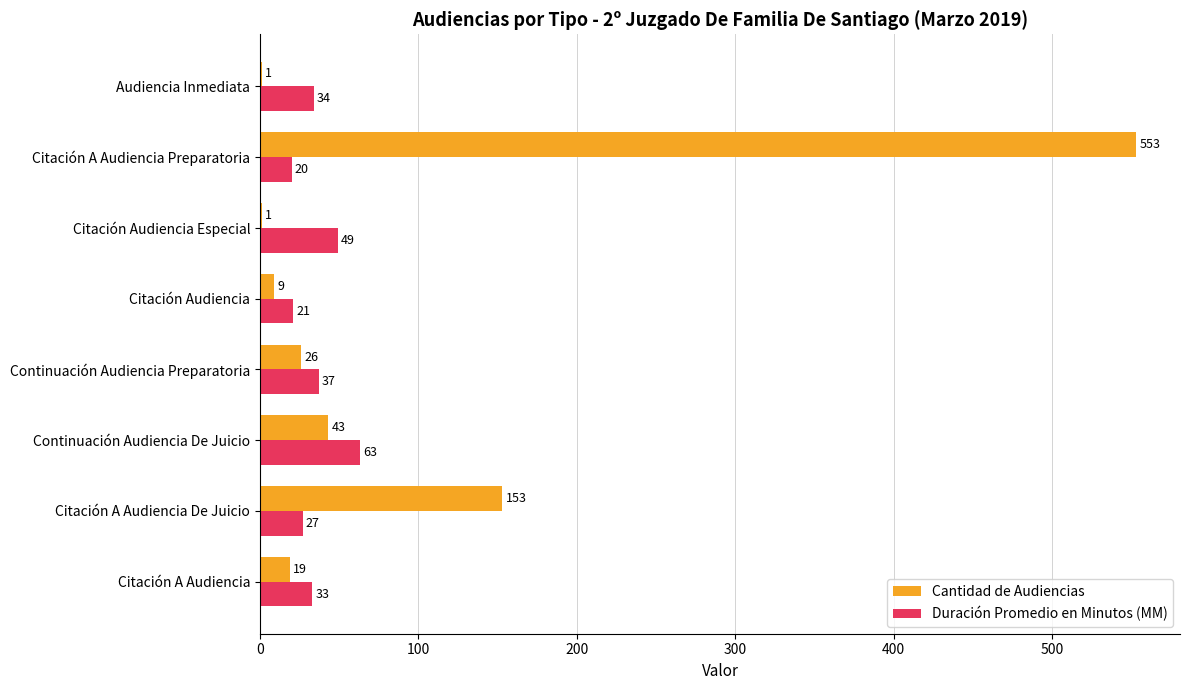

The value of Cantidad de Audiencias at Continuación Audiencia Preparatoria is 26. True or false?

True